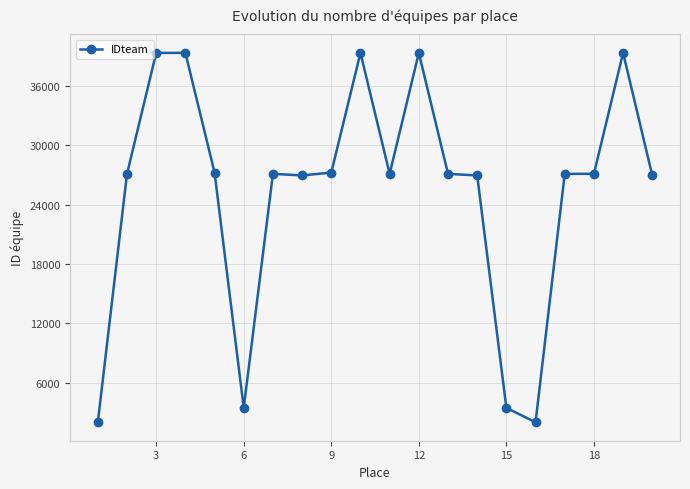

Is this an area chart (filled region under the line)?

No